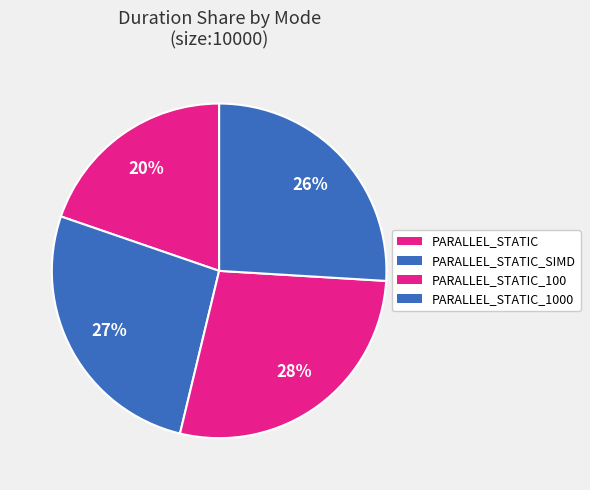

Does any single category account for the majority?

No